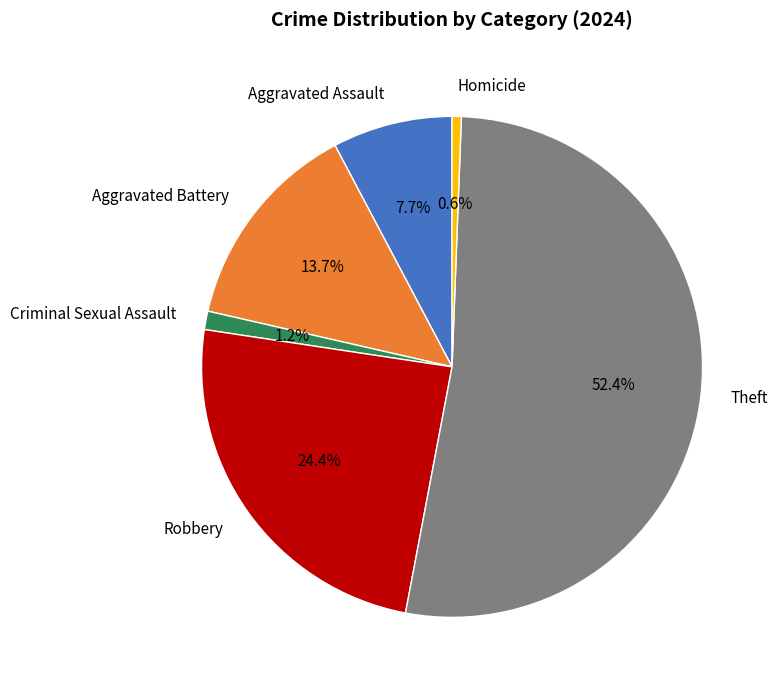

How many segments does this pie chart have?

6